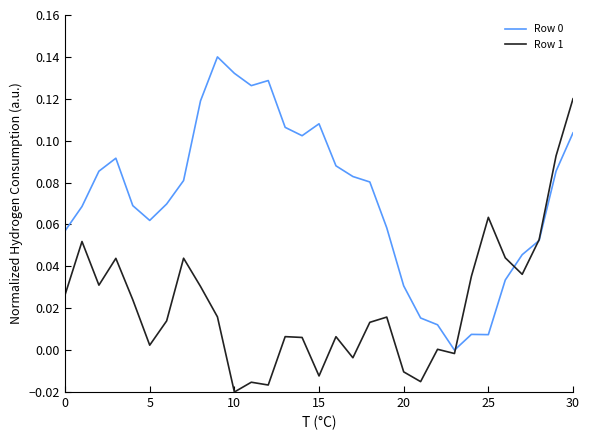

What is the difference between the maximum and minimum values in the Row 0 series?

0.1